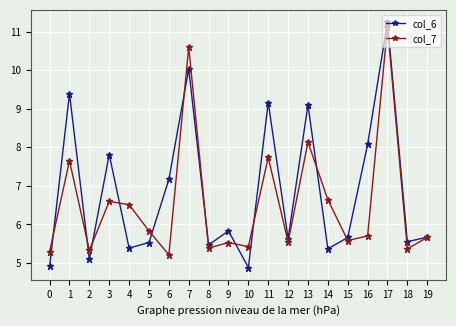

What is the value of the col_7 point at the 3rd from the left?

5.3